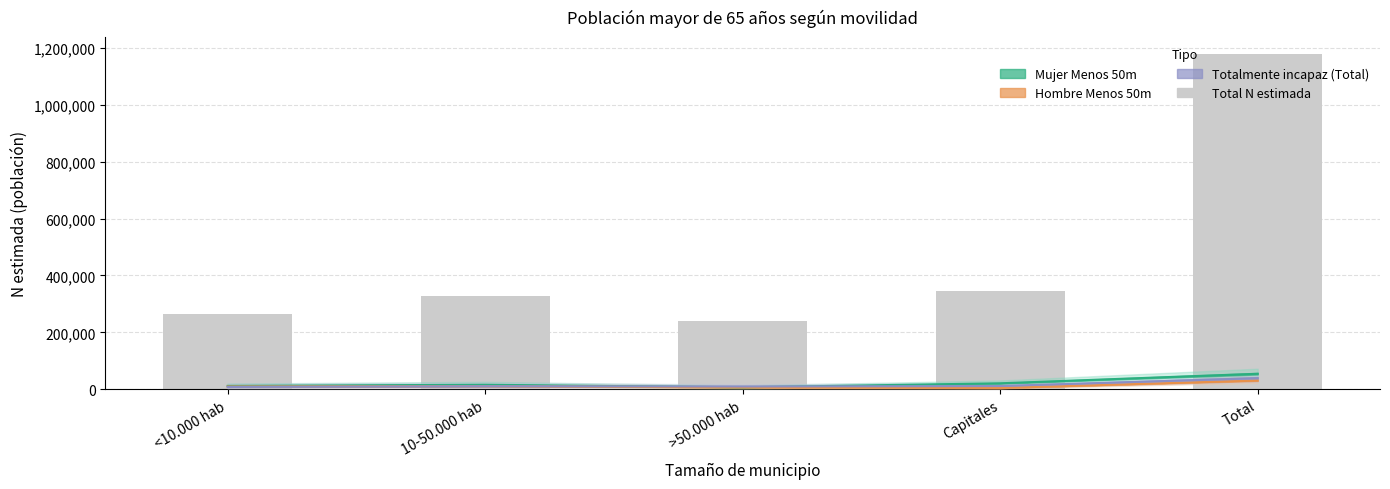

List the labels in order of Hombre Menos 50m value, smallest first.

Capitales, >50.000 hab, <10.000 hab, 10-50.000 hab, Total